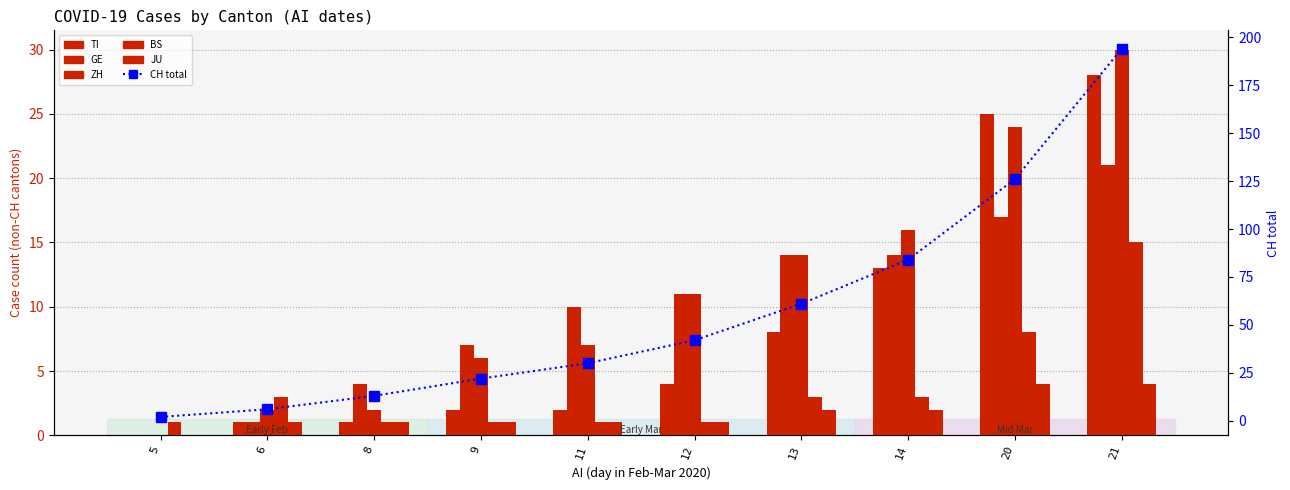

True or false: ZH has a value of 6 at 9.

True